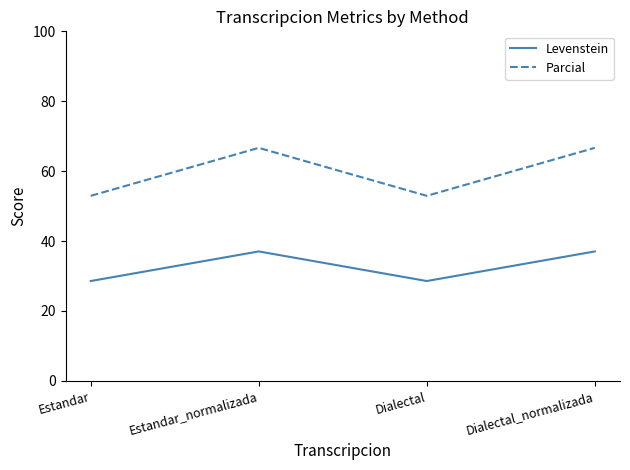

What is the difference between the Parcial values at Dialectal and Dialectal_normalizada?

13.7